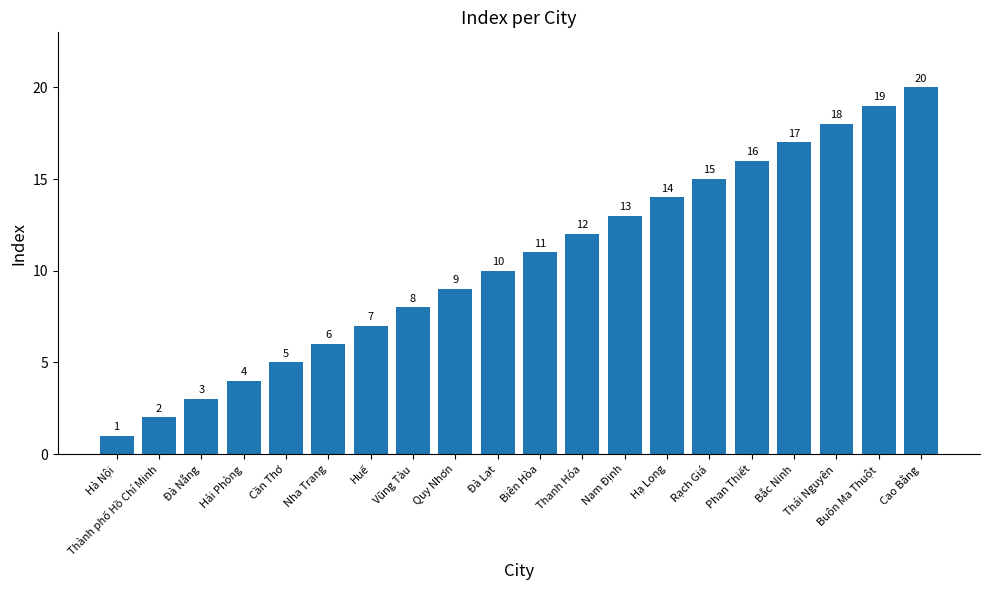

Does the chart contain any negative values?

No